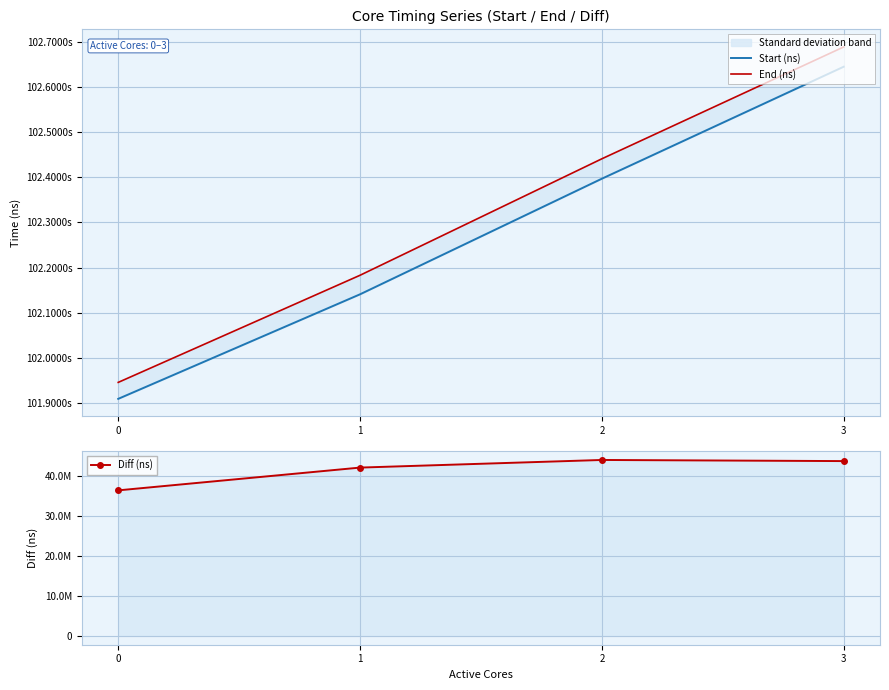

What is the difference between the second highest and second lowest values in the Diff (ns) series?

1628523